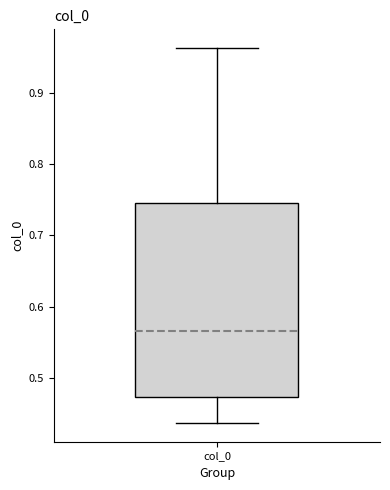

Transcribe this box plot: give where the median line is, the range the box spans, and where the two whiskers end, as read against the y-axis. The values are not printed on the chart, so give them approximately, as read against the axis.

median 0.57, box 0.47 to 0.75, whiskers 0.44 to 0.96